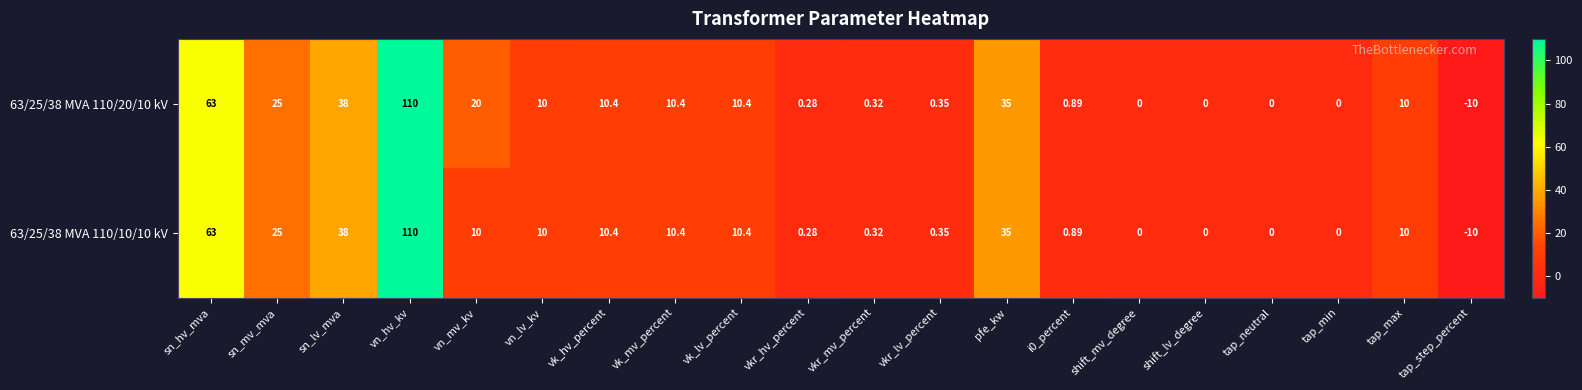

Where is 63/25/38 MVA 110/10/10 kV nearest to the value 50?

sn_lv_mva